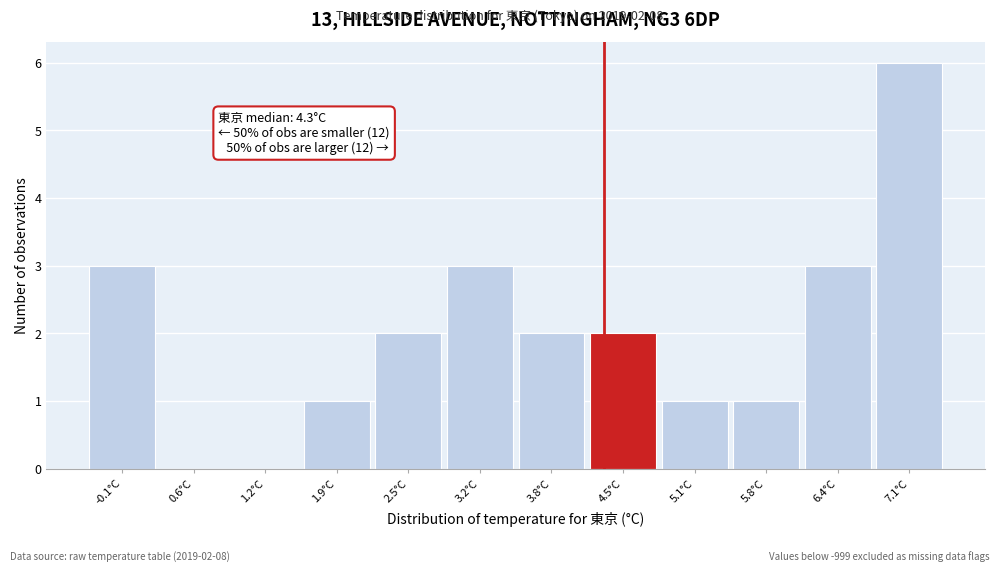

Over which range of the x-axis is the bar tallest?

6.75 to 7.40